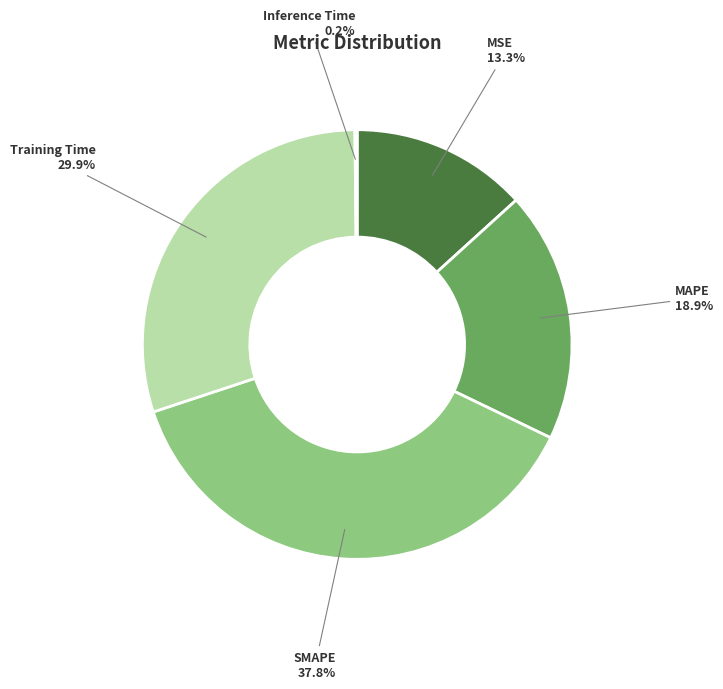

What percentage is NOT represented by SMAPE?

62.2%